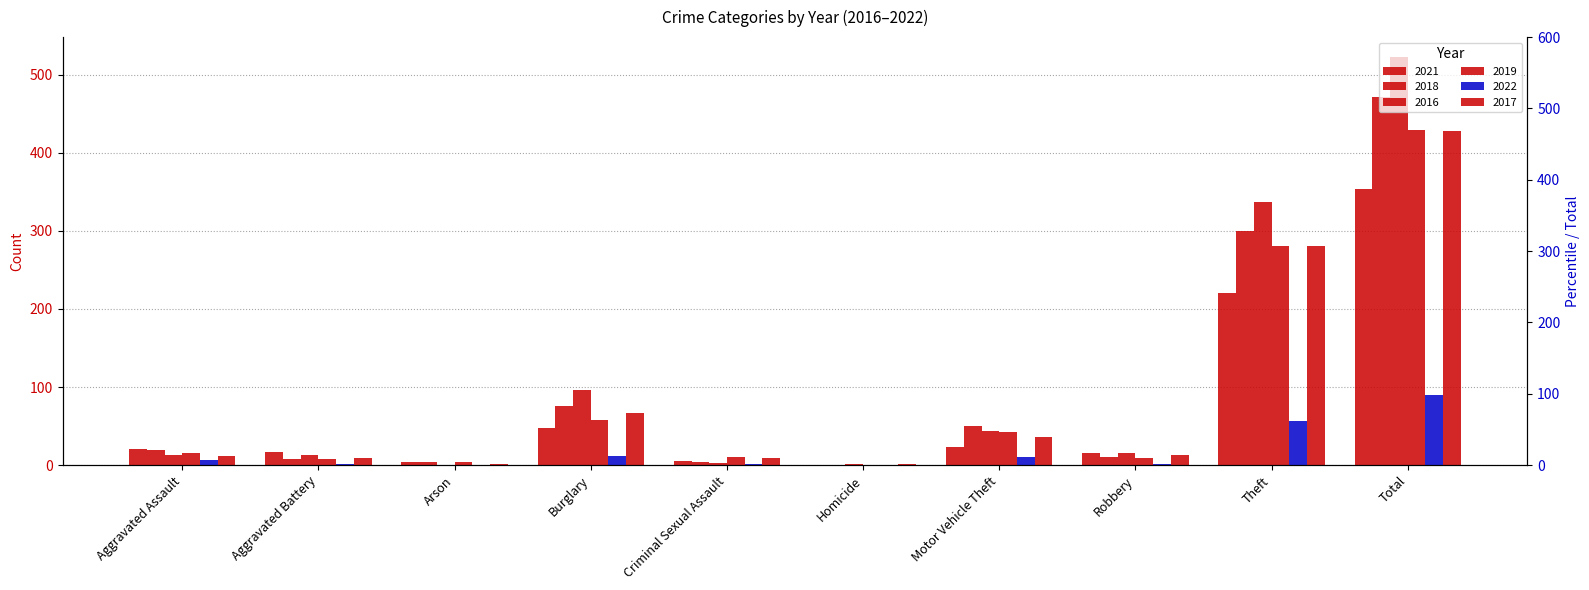

What is the label of the 10th bar from the left?

Total